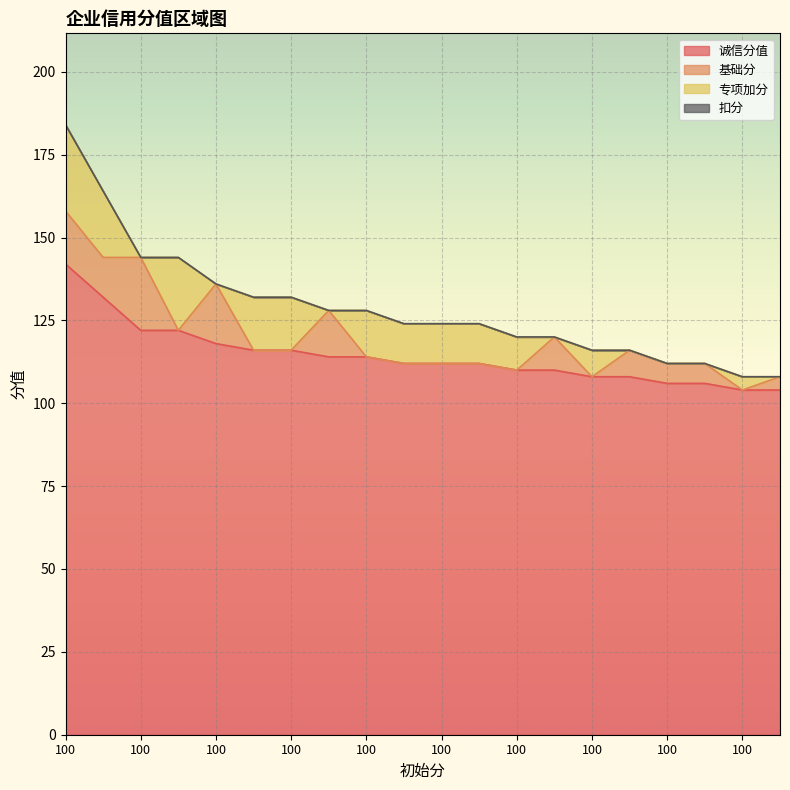

Which category has the lowest value in the 专项加分 series?

100